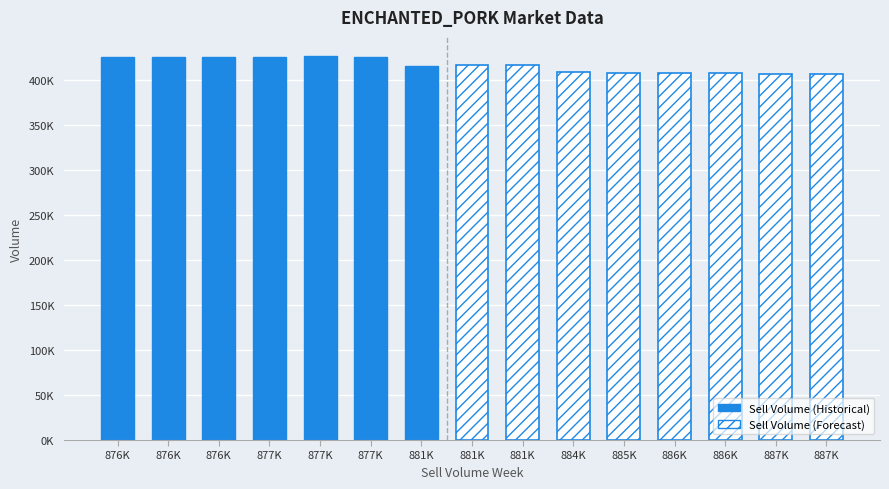

Where is Sell Volume nearest to the value 416696?

881116